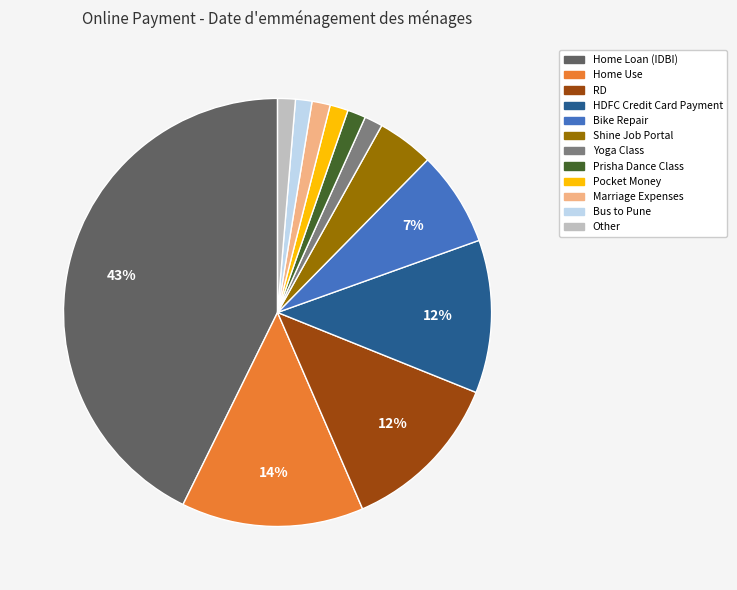

Is there a majority slice in this chart?

No